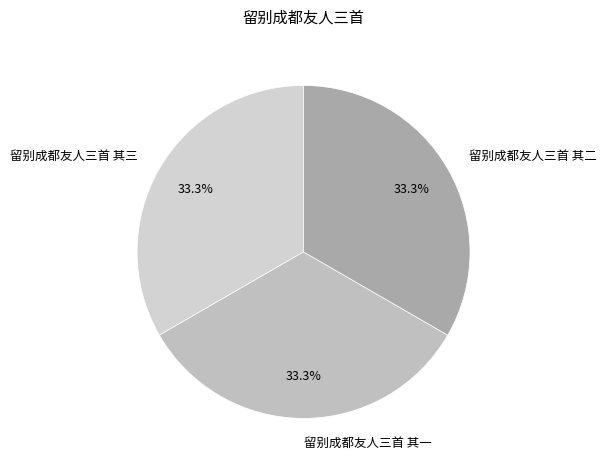

Is 留别成都友人三首 其二 the majority of the pie?

No